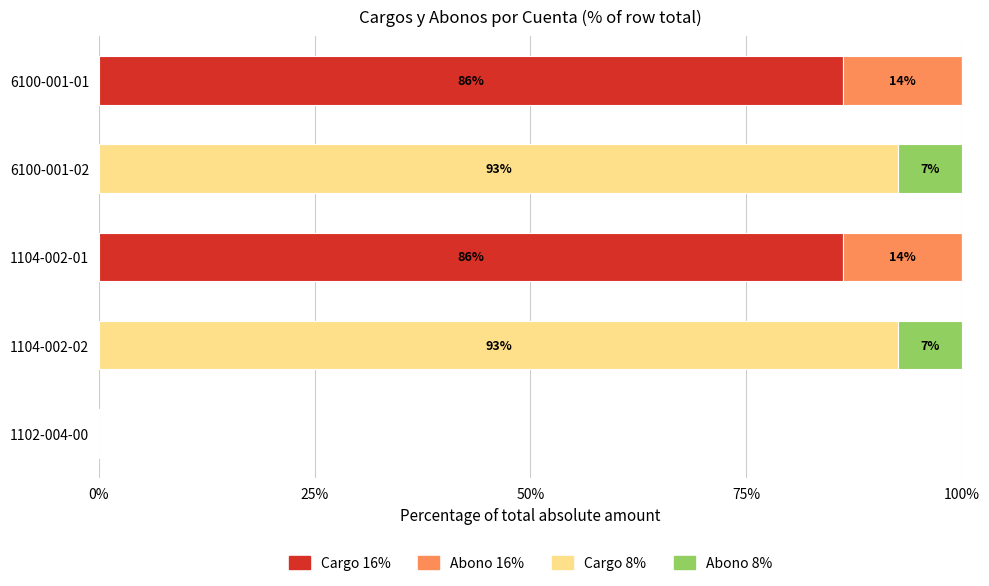

What is the highest value of the Cargo 16% series?

86.2